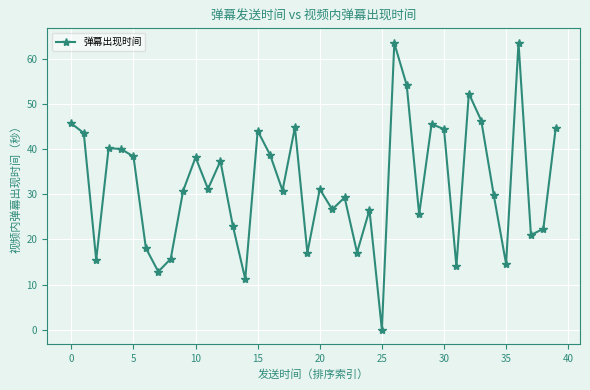

What is the value of the 11th point from the left?

38.2